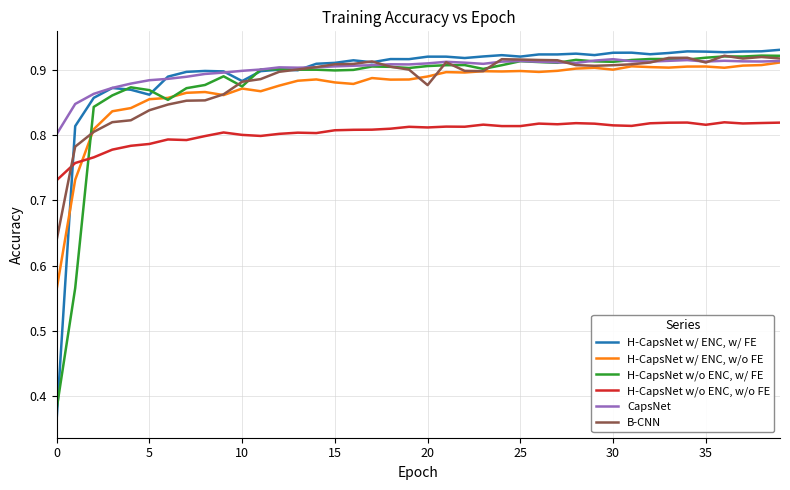

How many times do H-CapsNet w/o ENC, w/o FE and H-CapsNet w/ ENC, w/ FE cross each other?

1